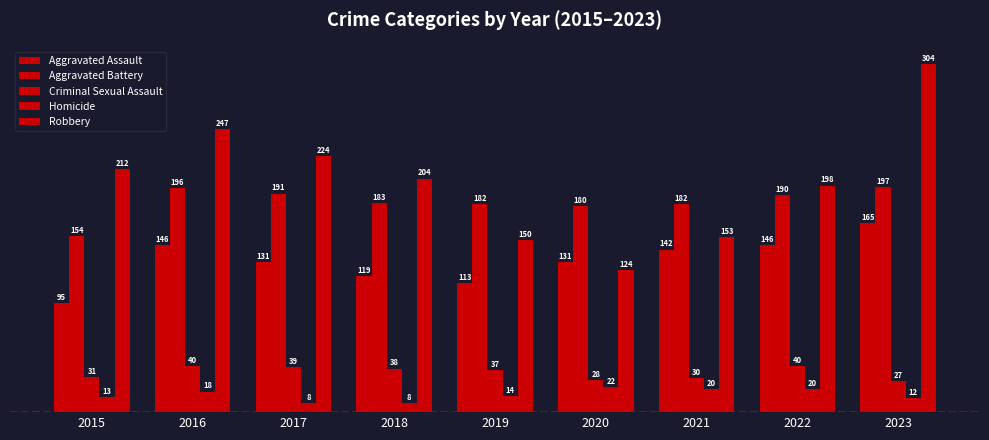

Count the number of data series in this chart.

5